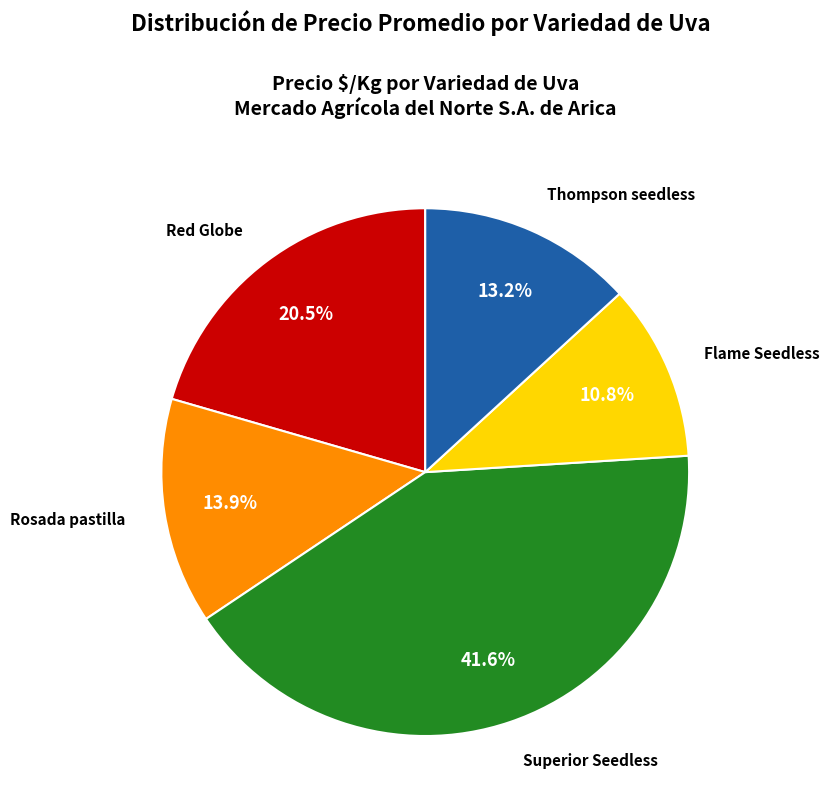

Between Thompson seedless and Red Globe, which is larger?

Red Globe